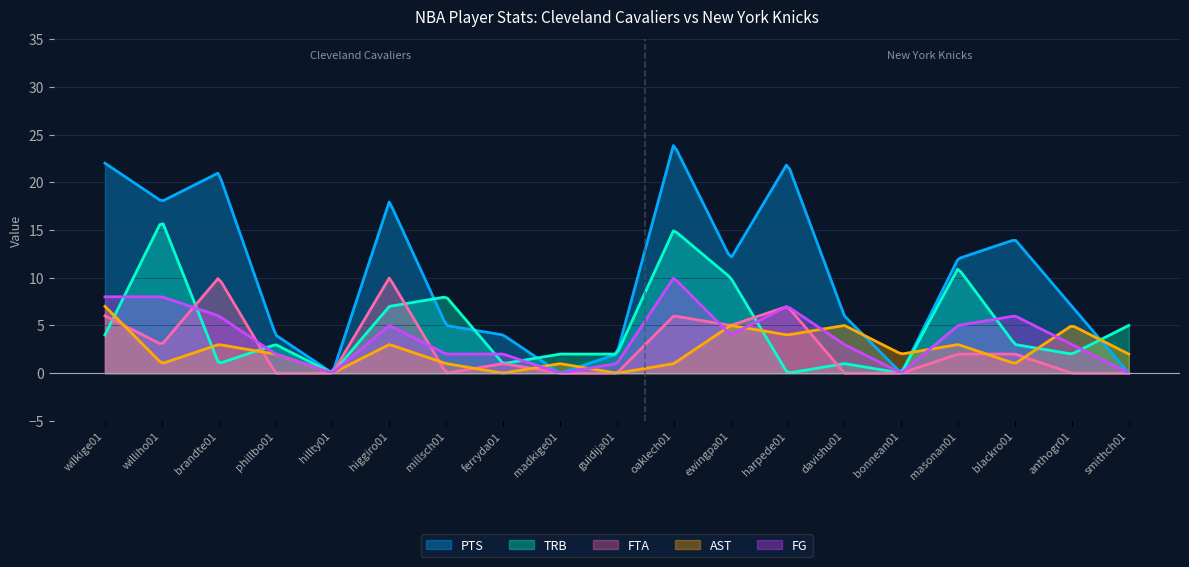

Is it true that TRB equals 5 at williho01?

False